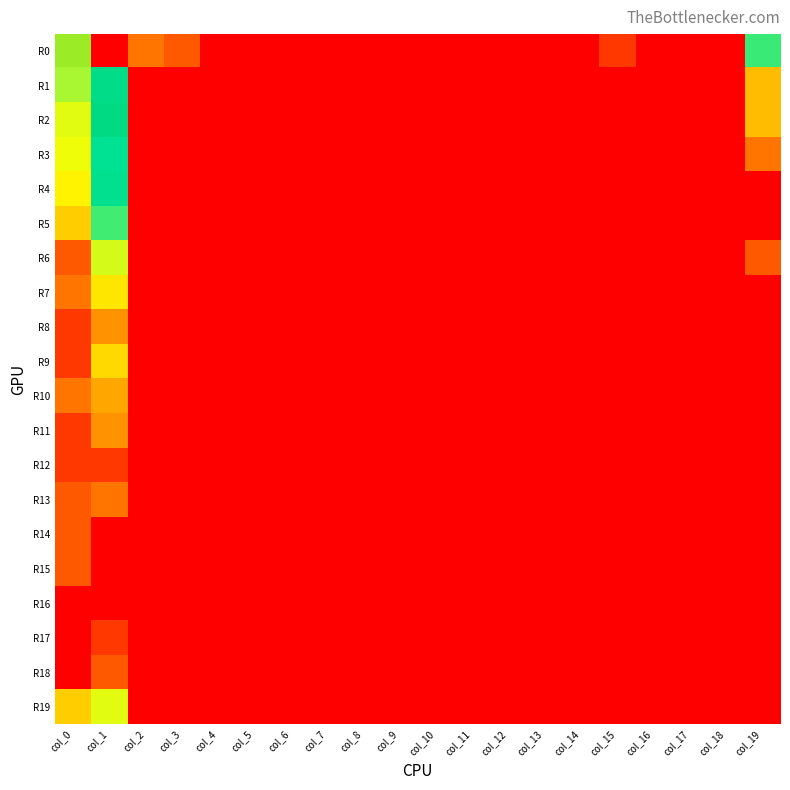

Which has a higher value, col_13 or col_4?

col_13